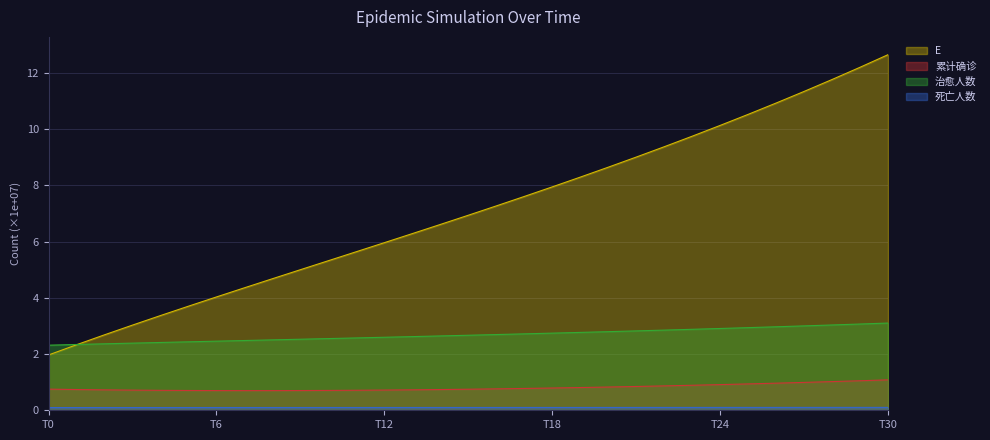

Which series has the largest total across all categories?

E